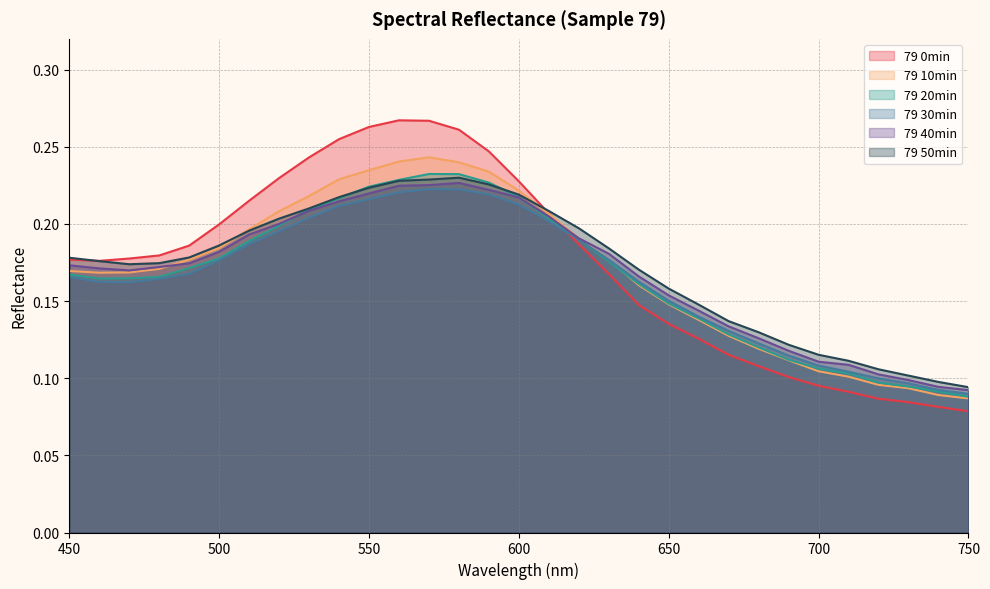

Reading left to right, what are all the values shown in this chart?

79 0min: 0.2	0.2	0.2	0.2	0.2	0.2	0.2	0.2	0.2	0.3	0.3	0.3	0.3	0.3	0.2	0.2	0.2	0.2	0.2	0.1	0.1	0.1	0.1	0.1	0.1	0.1	0.1	0.1	0.1	0.1	0.1
79 10min: 0.2	0.2	0.2	0.2	0.2	0.2	0.2	0.2	0.2	0.2	0.2	0.2	0.2	0.2	0.2	0.2	0.2	0.2	0.2	0.2	0.1	0.1	0.1	0.1	0.1	0.1	0.1	0.1	0.1	0.1	0.1
79 20min: 0.2	0.2	0.2	0.2	0.2	0.2	0.2	0.2	0.2	0.2	0.2	0.2	0.2	0.2	0.2	0.2	0.2	0.2	0.2	0.2	0.1	0.1	0.1	0.1	0.1	0.1	0.1	0.1	0.1	0.1	0.1
79 30min: 0.2	0.2	0.2	0.2	0.2	0.2	0.2	0.2	0.2	0.2	0.2	0.2	0.2	0.2	0.2	0.2	0.2	0.2	0.2	0.2	0.2	0.1	0.1	0.1	0.1	0.1	0.1	0.1	0.1	0.1	0.1
79 40min: 0.2	0.2	0.2	0.2	0.2	0.2	0.2	0.2	0.2	0.2	0.2	0.2	0.2	0.2	0.2	0.2	0.2	0.2	0.2	0.2	0.2	0.1	0.1	0.1	0.1	0.1	0.1	0.1	0.1	0.1	0.1
79 50min: 0.2	0.2	0.2	0.2	0.2	0.2	0.2	0.2	0.2	0.2	0.2	0.2	0.2	0.2	0.2	0.2	0.2	0.2	0.2	0.2	0.2	0.1	0.1	0.1	0.1	0.1	0.1	0.1	0.1	0.1	0.1